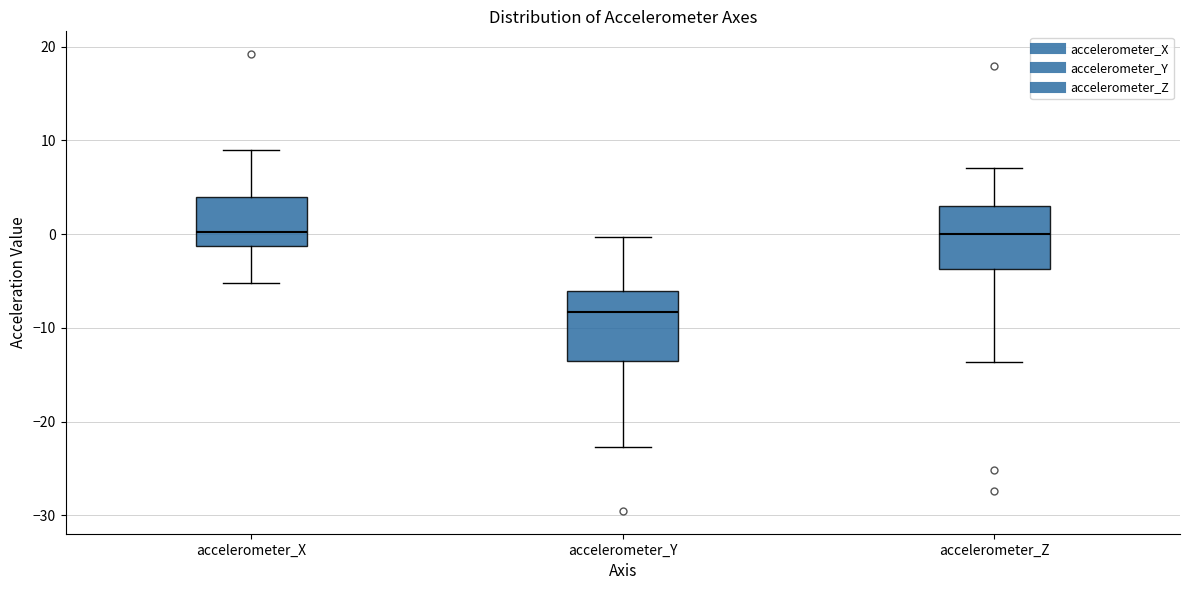

Which box has the lowest median line?

accelerometer_Y